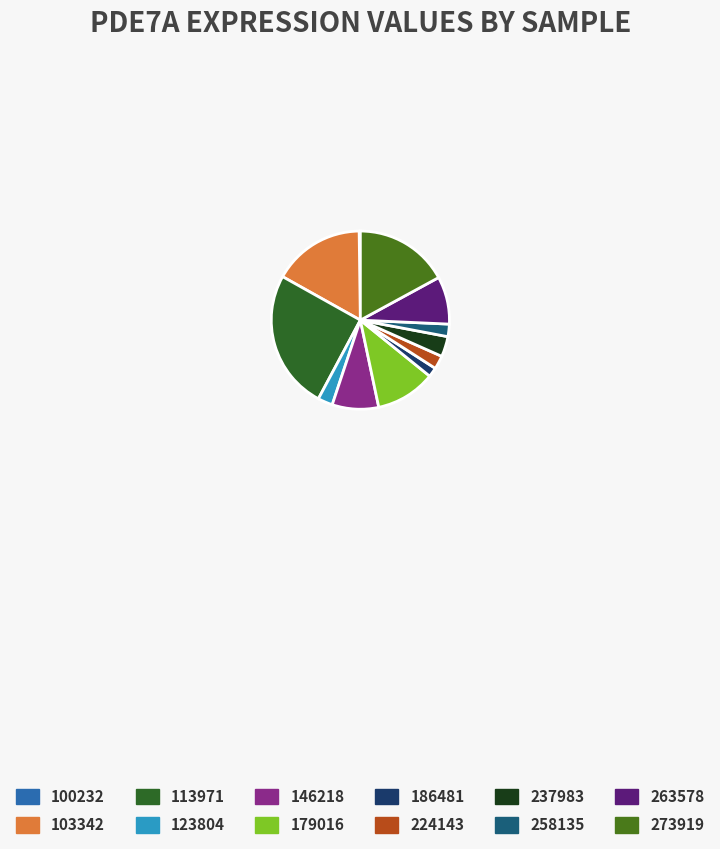

To the nearest percent, what is the average slice percentage?

8%